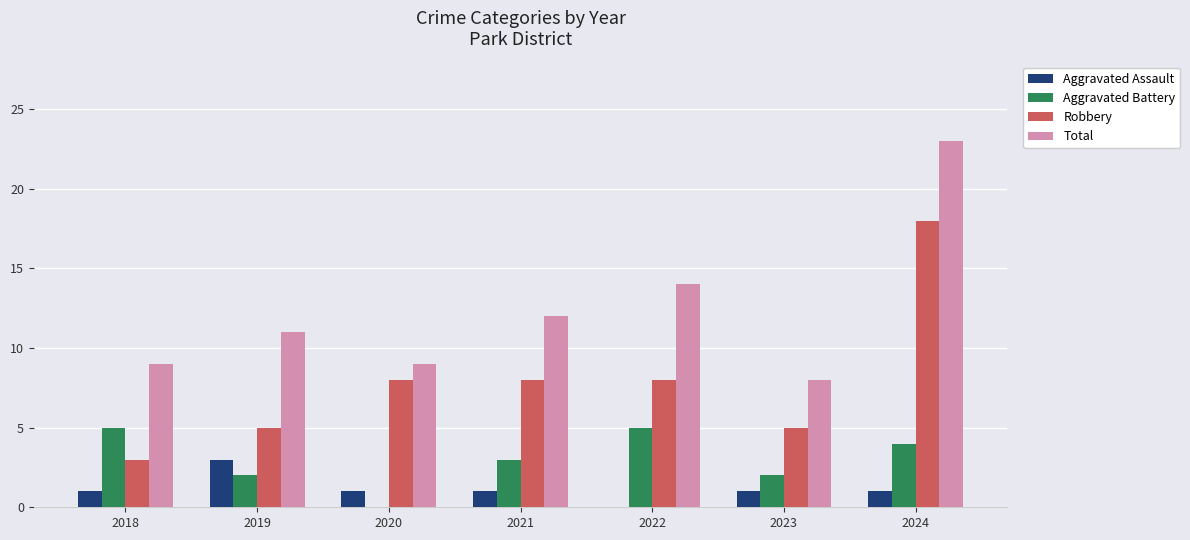

How many distinct data groups are displayed?

4